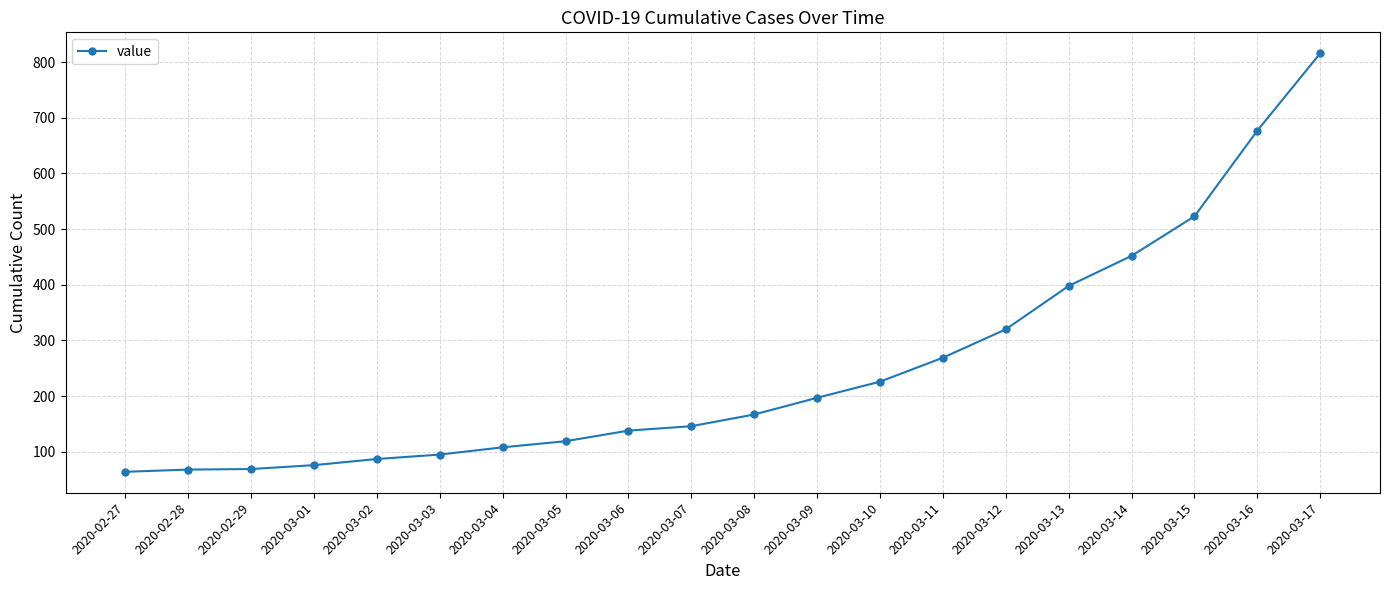

Where is the data nearest to the value 440?

2020-03-14